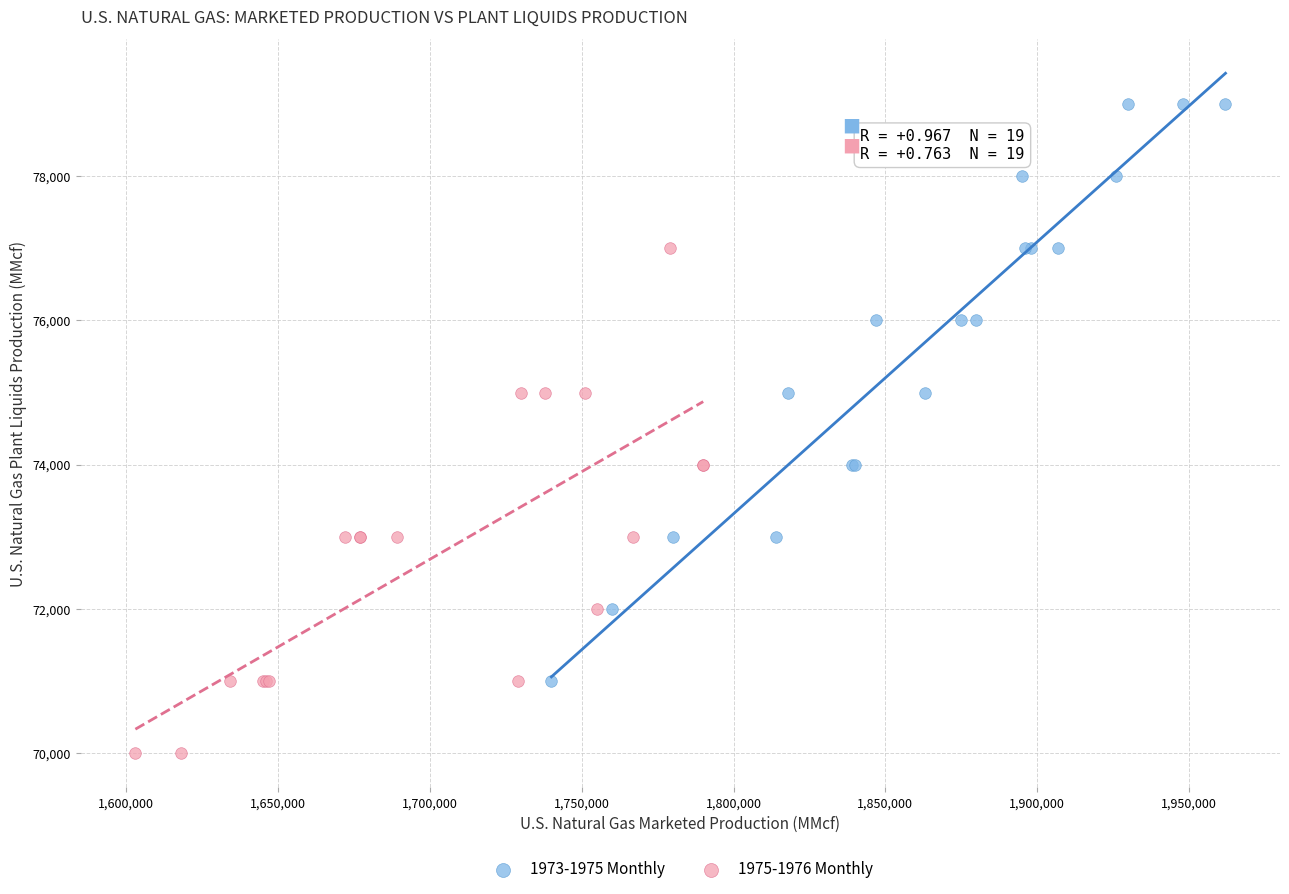

Which series has the largest Y range (max minus min)?

1973-1975 Monthly